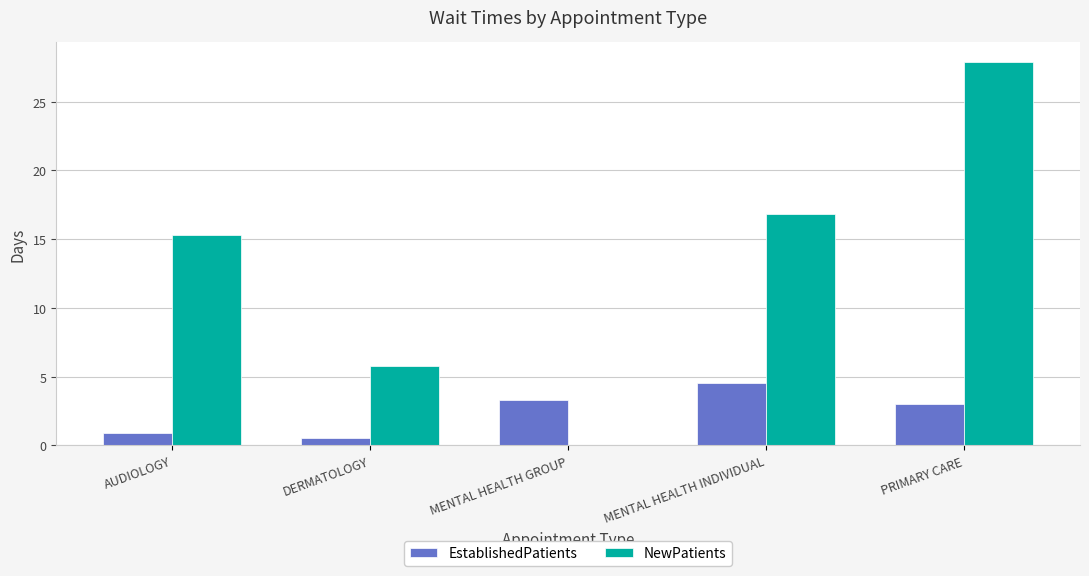

What is the maximum value for NewPatients?

27.9